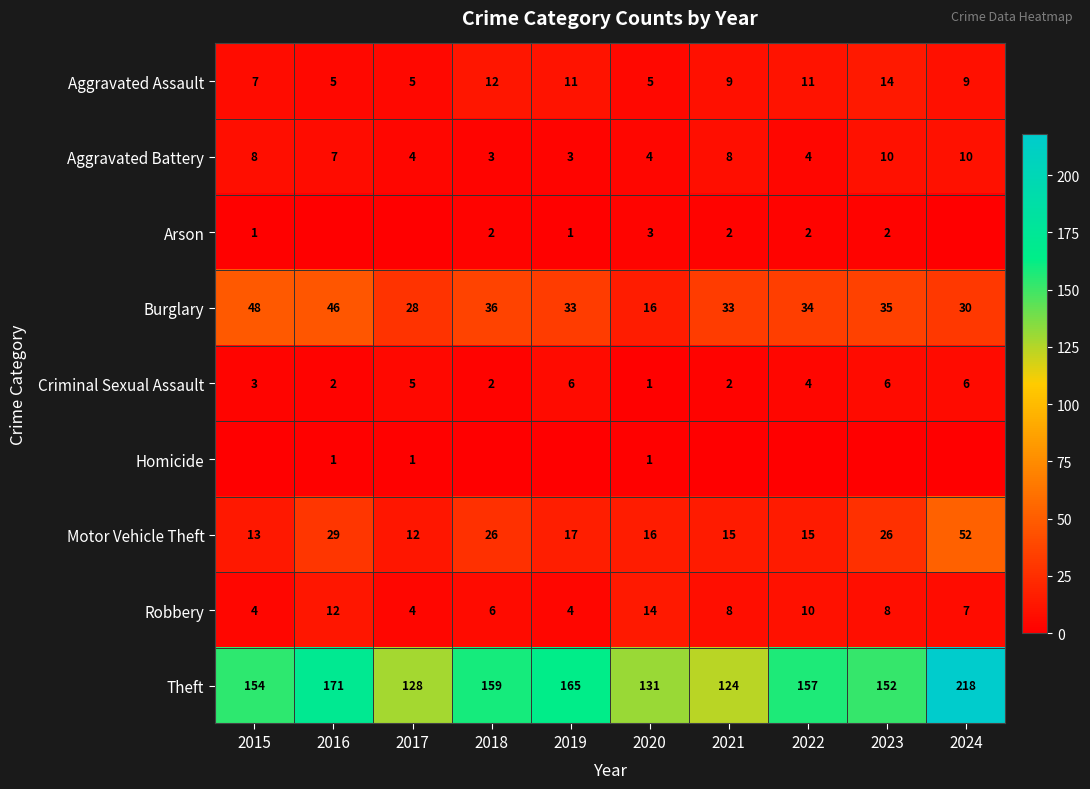

Read the Theft value at 2020, to the nearest 10.

130